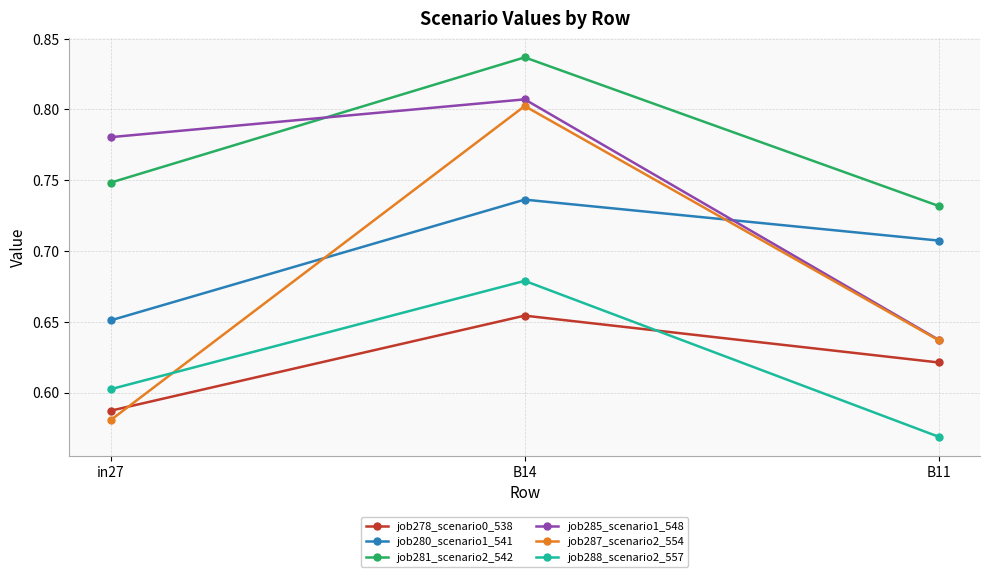

Where is job278_scenario0_538 nearest to the value 0?

in27